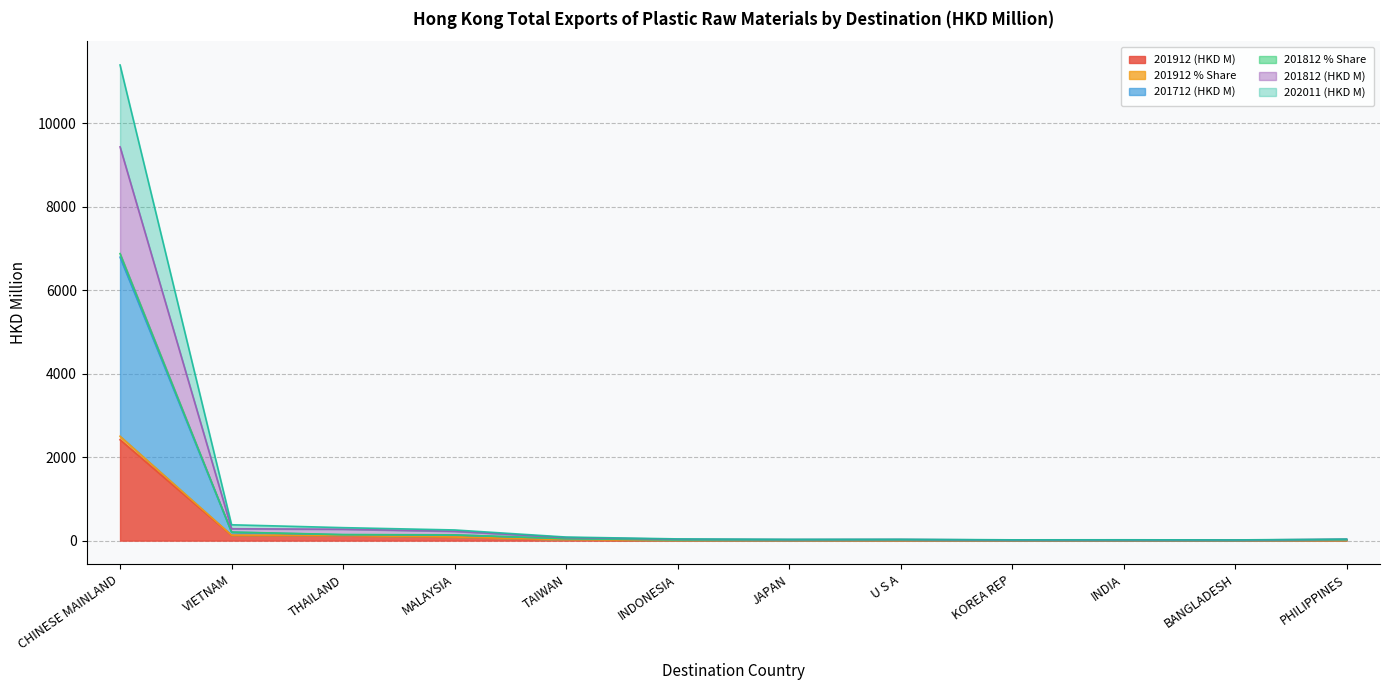

At which category is the sum across all series the highest?

CHINESE MAINLAND